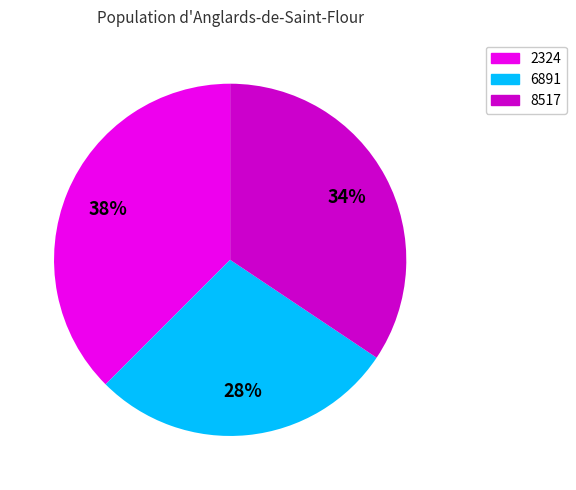

To the nearest percent, what is the combined percentage of 2324 and 8517?

72%